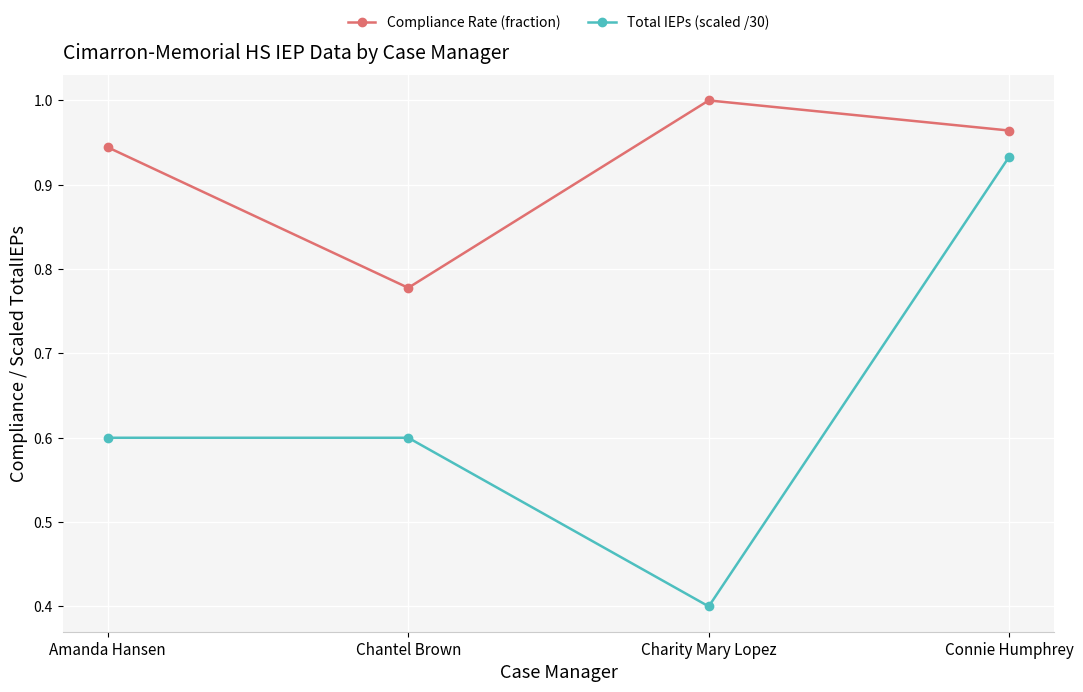

Does the chart have visible grid lines?

Yes